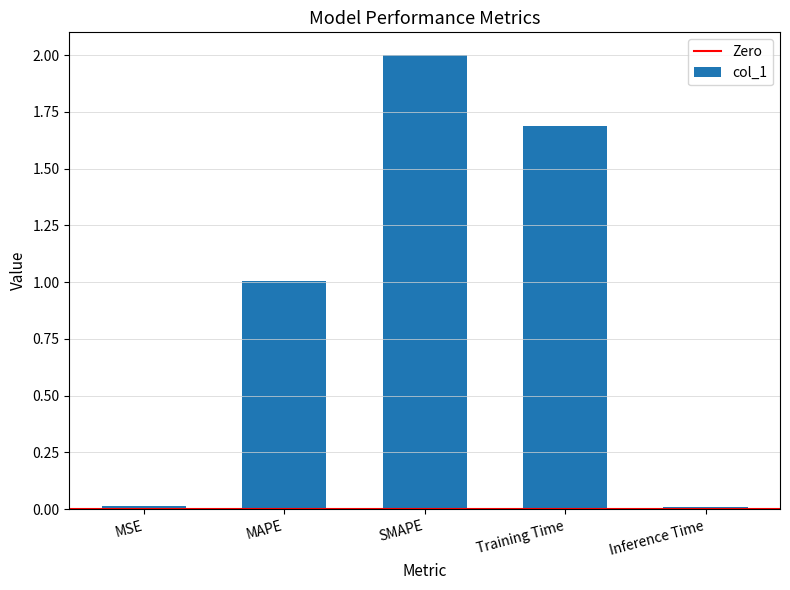

What is the greatest value displayed?

2.0